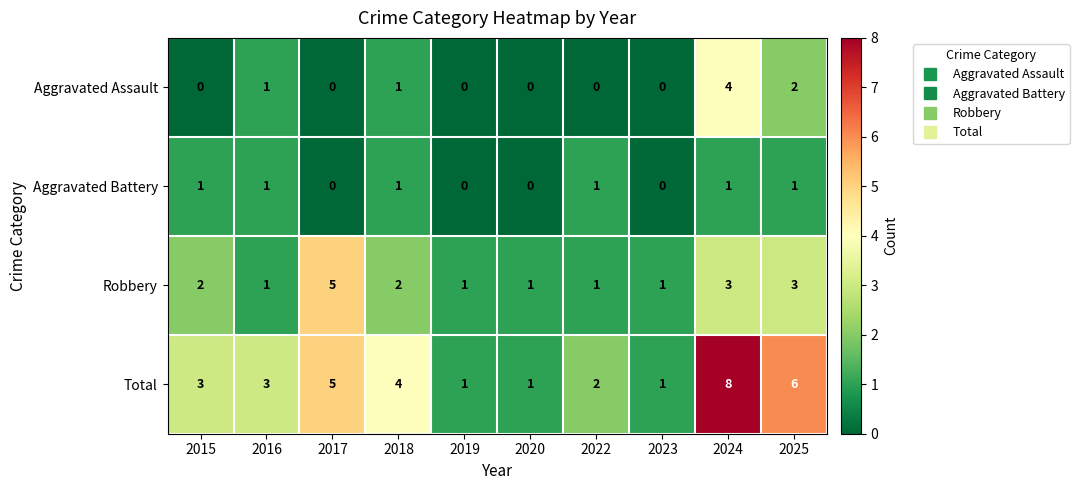

How many categories are shown in the chart?

10